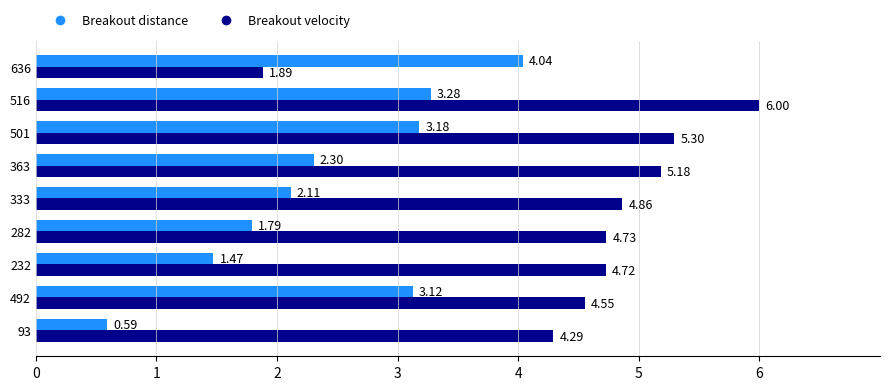

Is the value of Breakout distance at 93 greater than the value of Breakout velocity at 492?

No